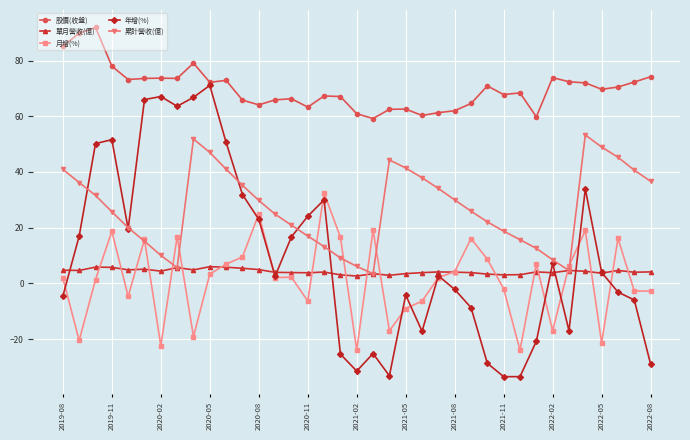

How many interior local valleys does the 累計營收(億) series have?

3